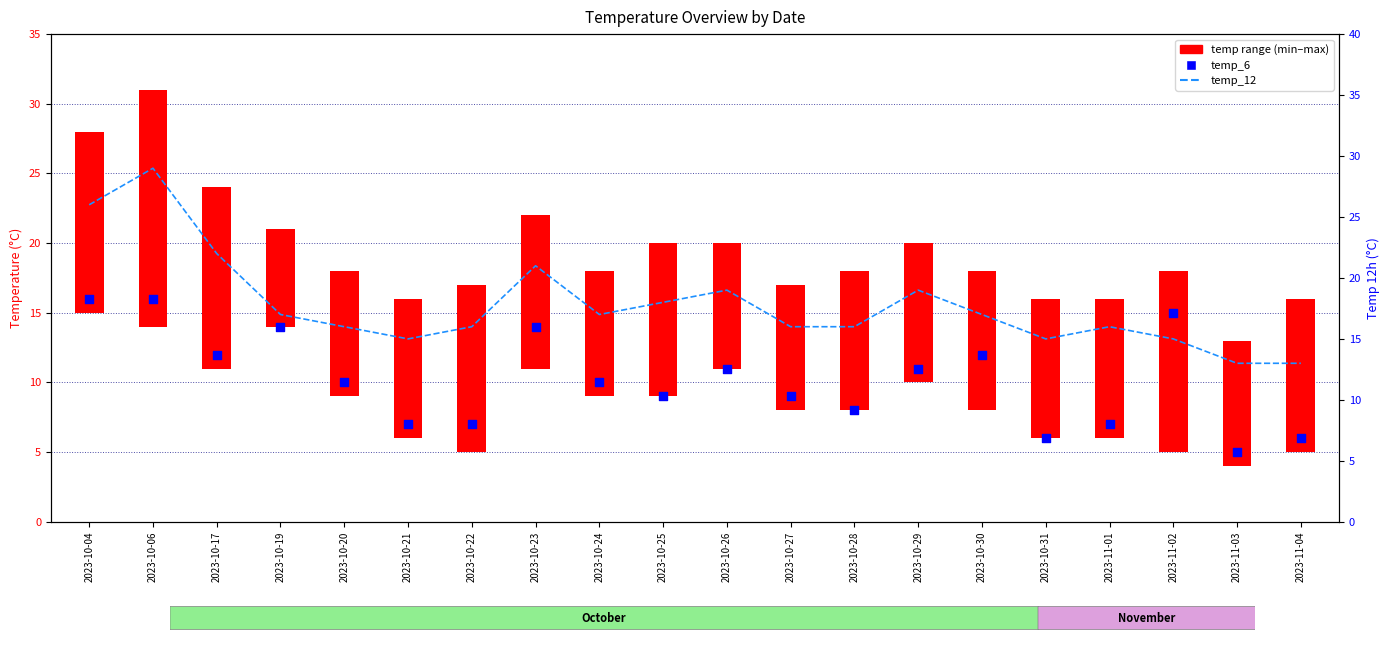

Which series has the largest total across all categories?

temp_12